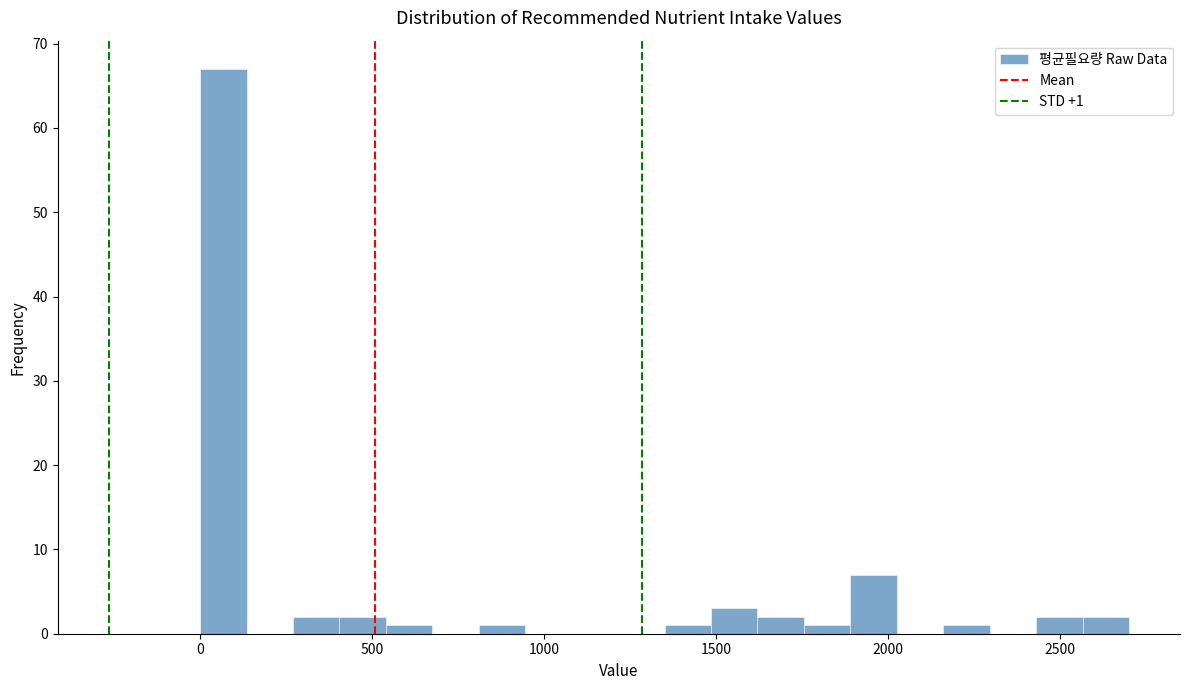

Around what value on the x-axis is the tallest bar? Give the approximate position of its centre, as read against the axis.

50